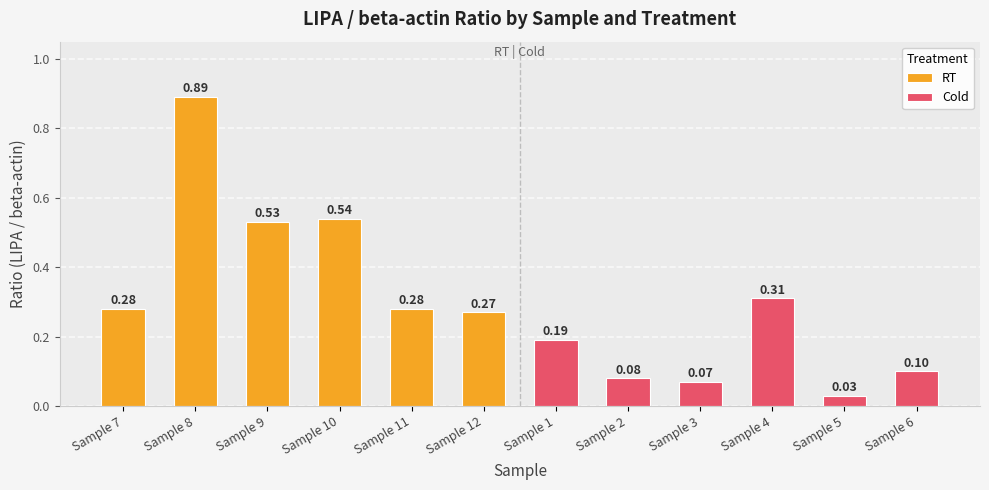

Which series has the largest range (max minus min)?

RT